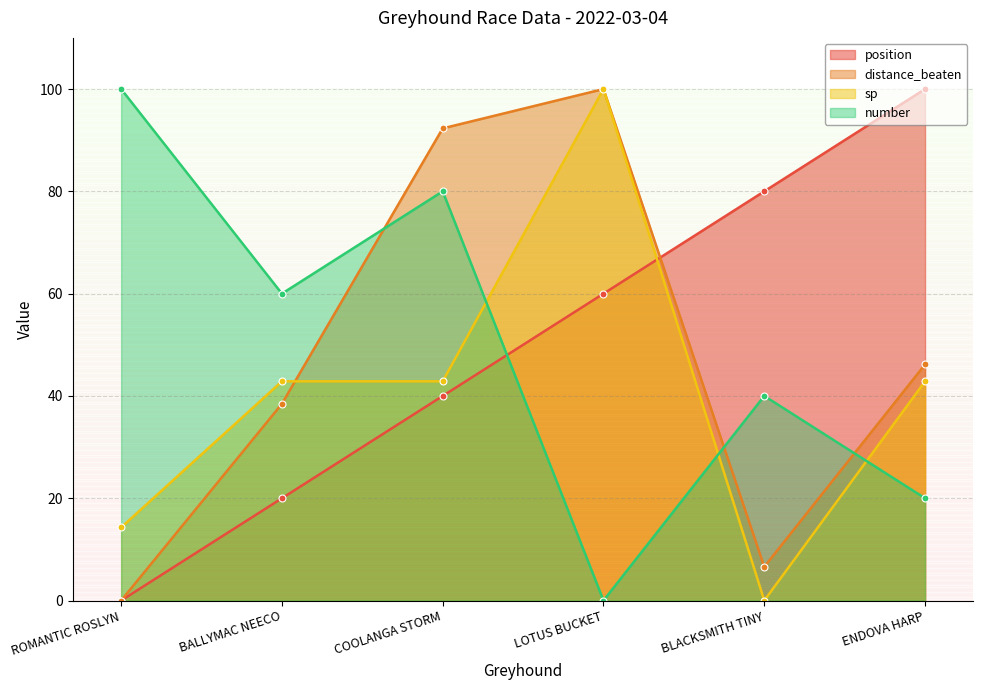

What is the total value across all series at ENDOVA HARP?

209.0